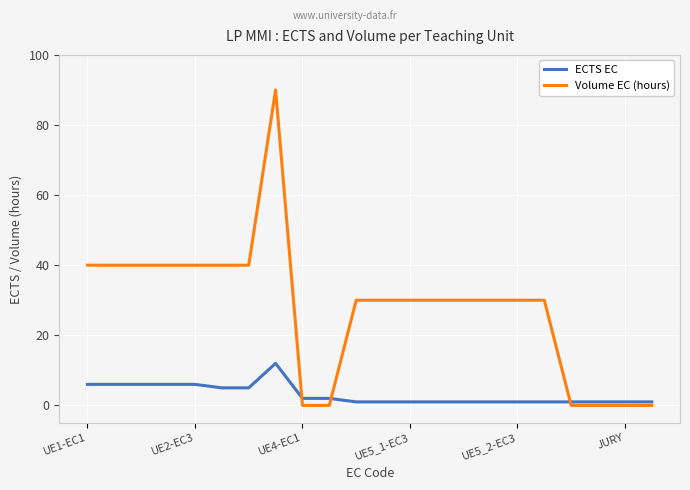

What is the highest value of the ECTS EC series?

12